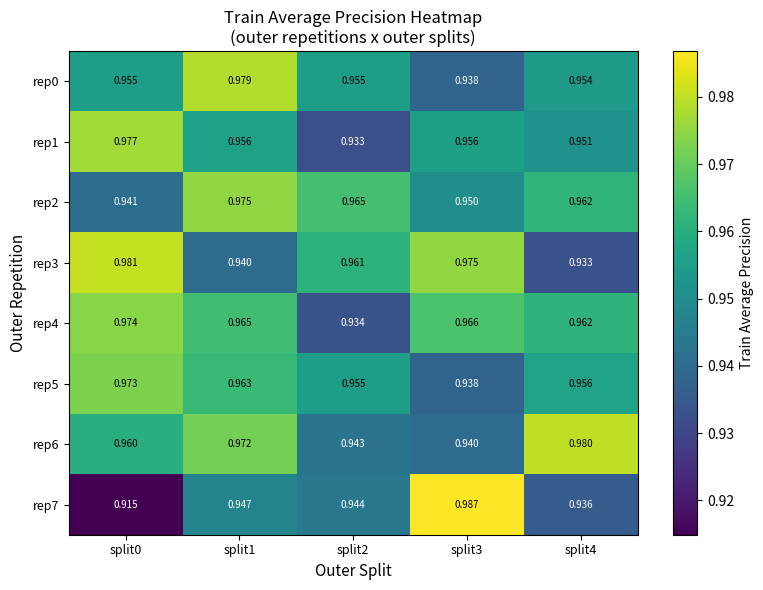

Is the value of rep6 at split4 greater than the value of rep1 at split3?

Yes